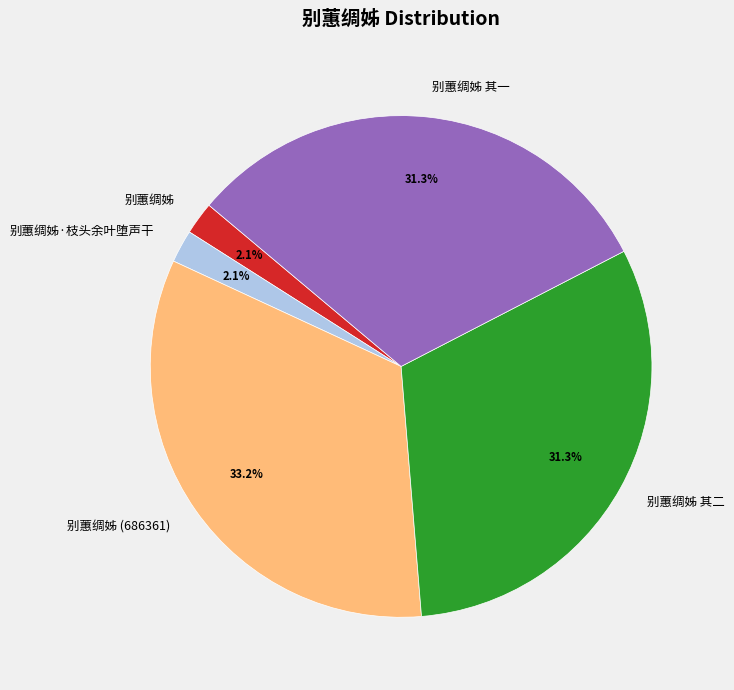

Does any single category account for the majority?

No